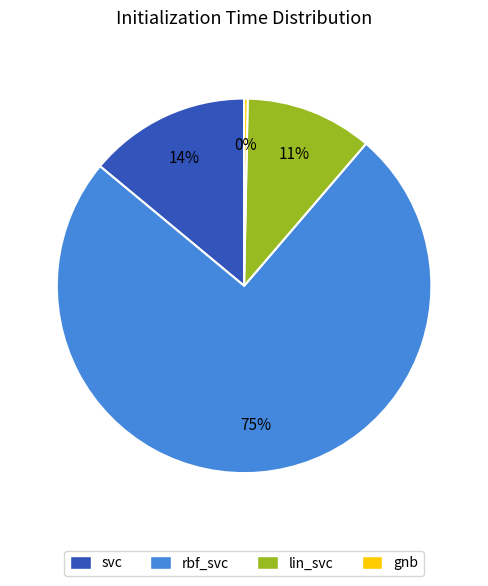

To the nearest percent, what is the combined percentage of gnb and rbf_svc?

75%